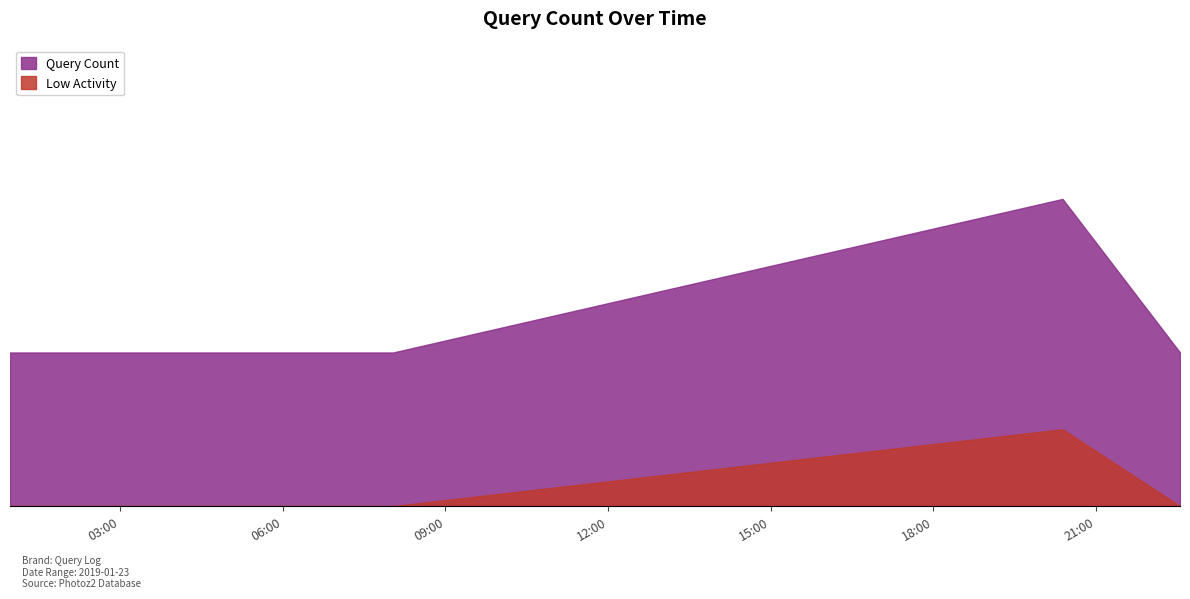

What position from the right is 2019-01-23 00:58:00?

4